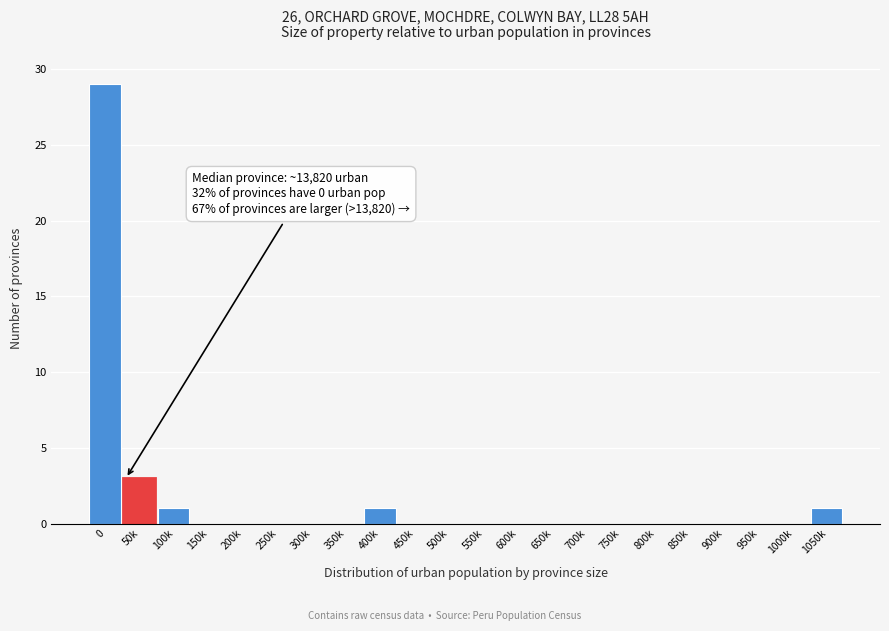

Reading right to left, extract all data points from this chart.

1050k=1	1000k=0	950k=0	900k=0	850k=0	800k=0	750k=0	700k=0	650k=0	600k=0	550k=0	500k=0	450k=0	400k=1	350k=0	300k=0	250k=0	200k=0	150k=0	100k=1	50k=3	0=29